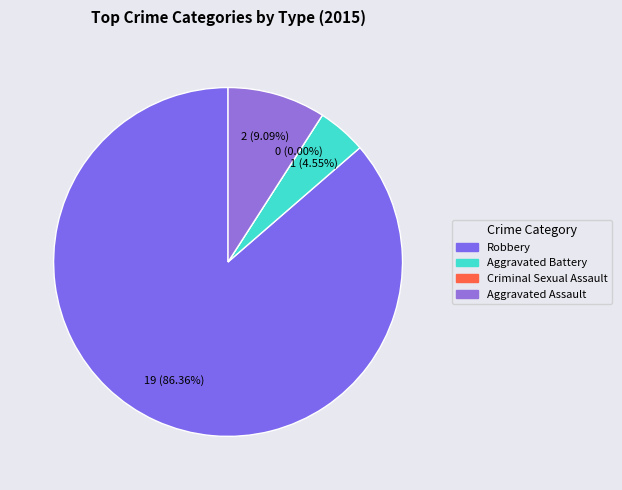

Count the number of slices in the pie.

4